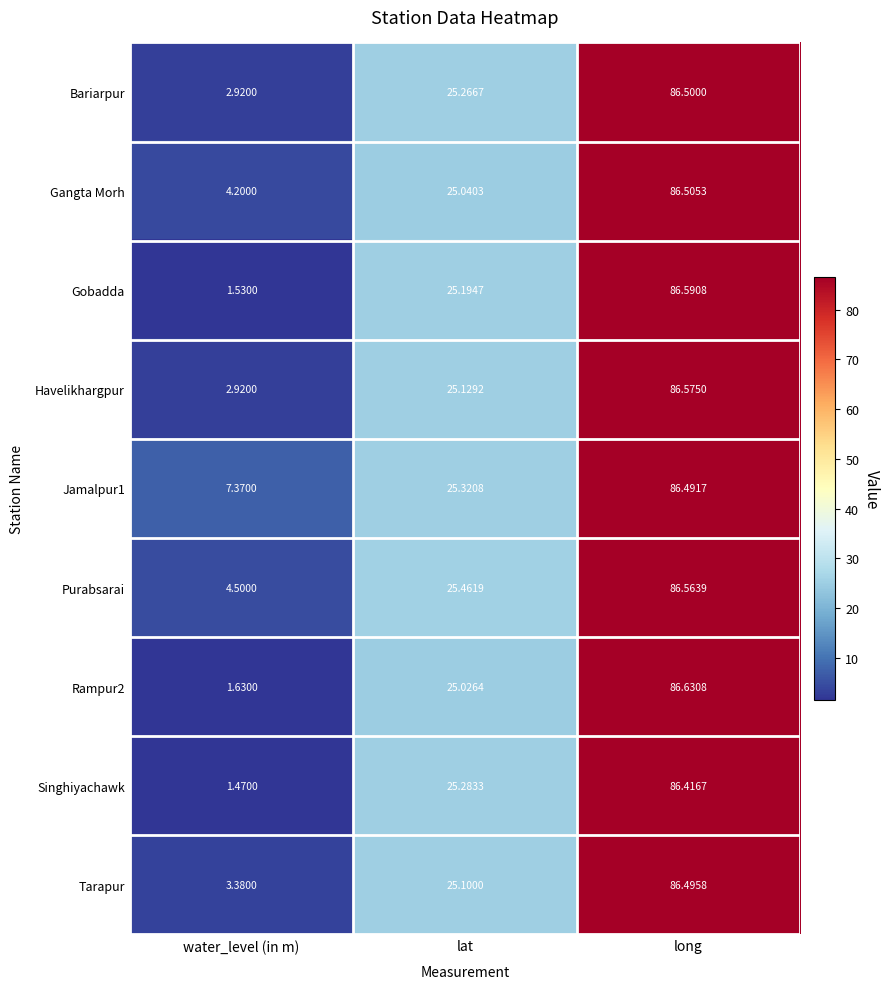

At which label does Jamalpur1 reach its minimum?

water_level (in m)